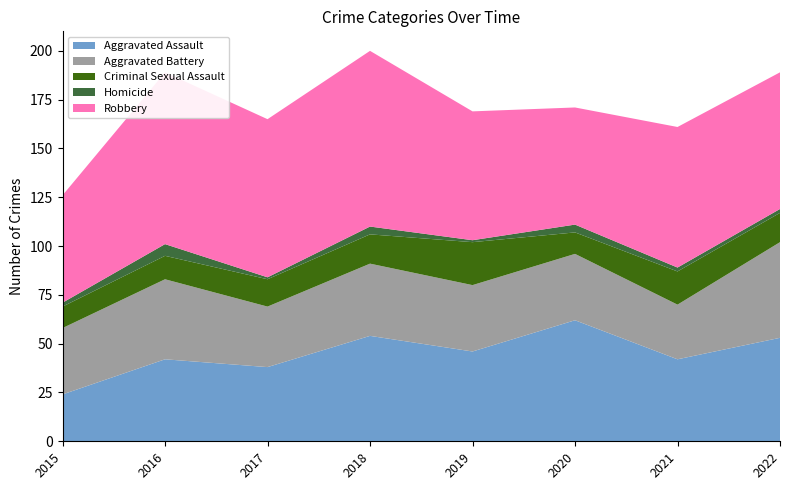

Reading left to right, extract all data points from this chart.

Aggravated Assault: 2015=24	2016=42	2017=38	2018=54	2019=46	2020=62	2021=42	2022=53
Aggravated Battery: 2015=34	2016=41	2017=31	2018=37	2019=34	2020=34	2021=28	2022=49
Criminal Sexual Assault: 2015=11	2016=12	2017=14	2018=15	2019=22	2020=11	2021=17	2022=15
Homicide: 2015=2	2016=6	2017=1	2018=4	2019=1	2020=4	2021=2	2022=2
Robbery: 2015=55	2016=88	2017=81	2018=90	2019=66	2020=60	2021=72	2022=70